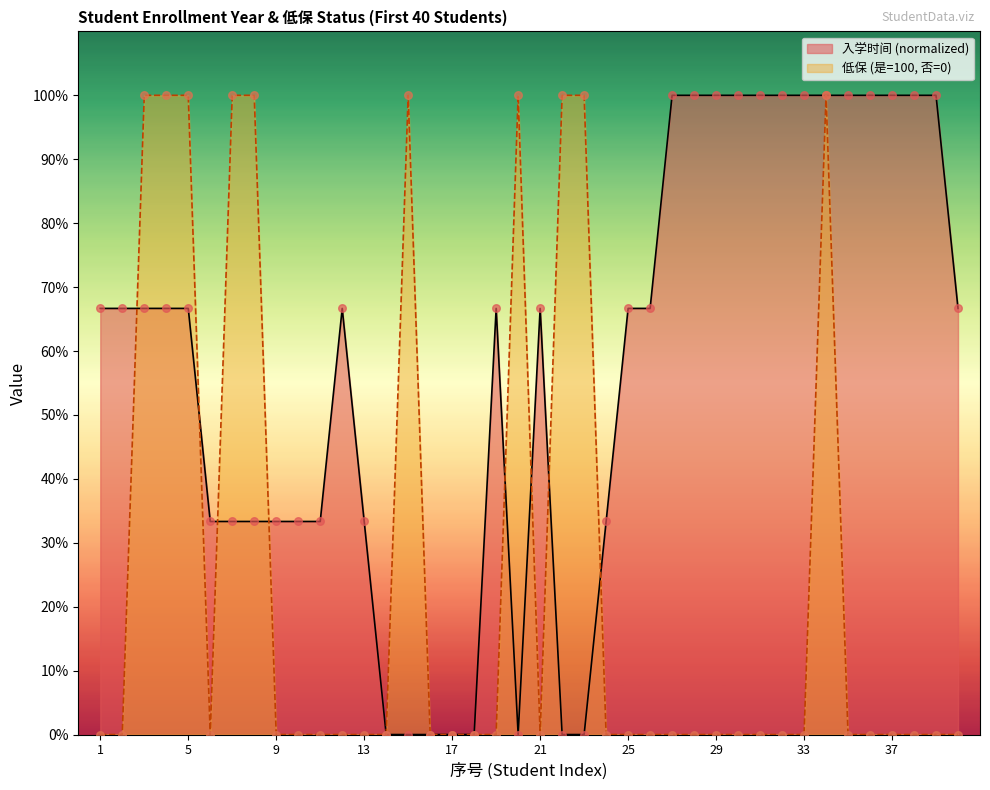

Is the value of 入学时间 at 9 greater than the value of 低保(是=1,否=0) at 19?

Yes